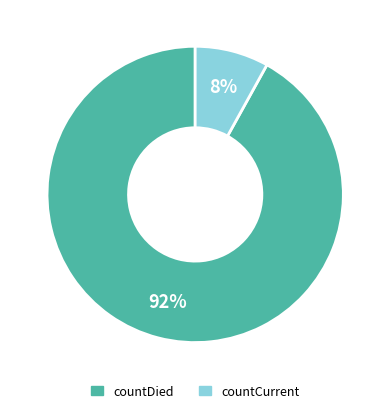

Approximately how many times larger is the value at countCurrent compared to countDied?

0.1